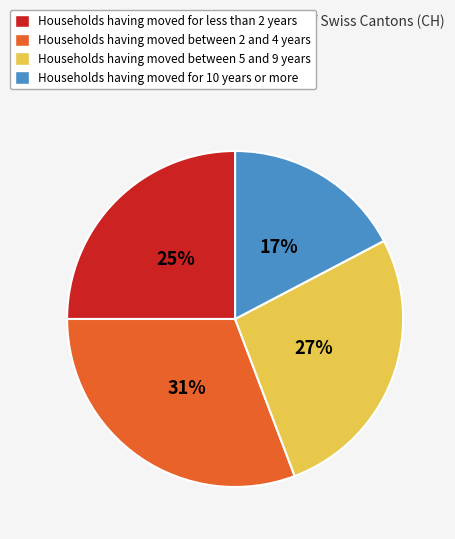

Do Households having moved for 10 years or more and Households having moved for less than 2 years together represent more than half of the pie?

No